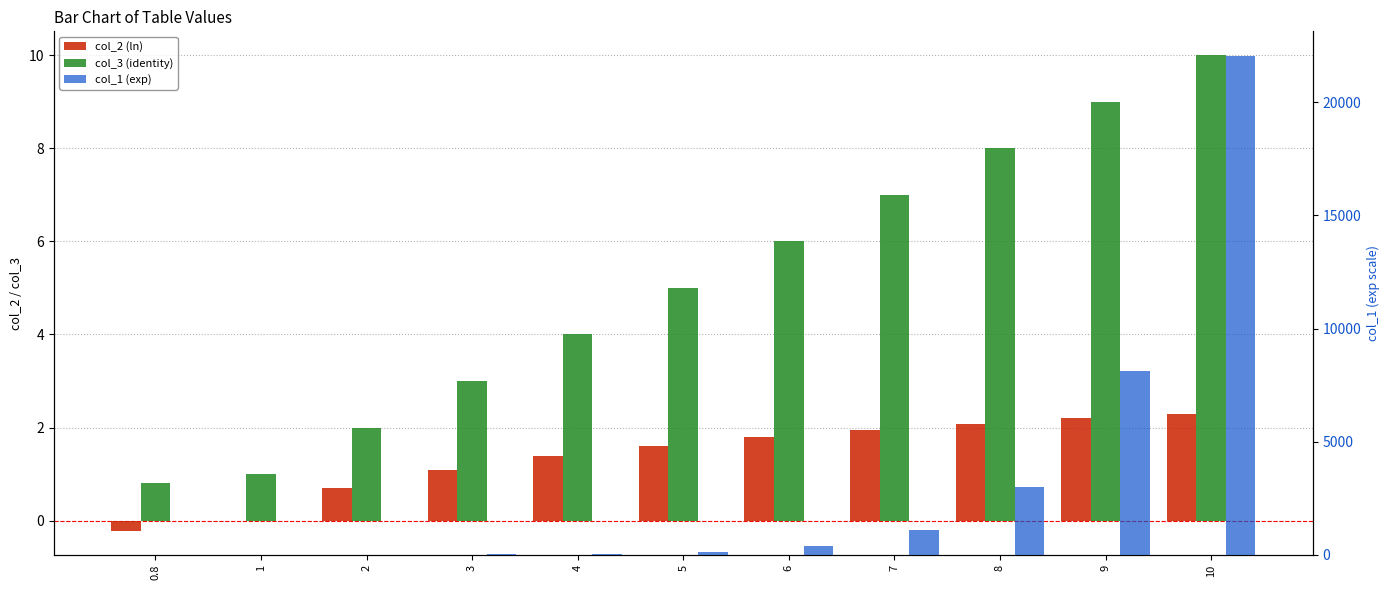

What are all the series names shown in the legend?

col_2 (ln), col_3 (identity), col_1 (exp)